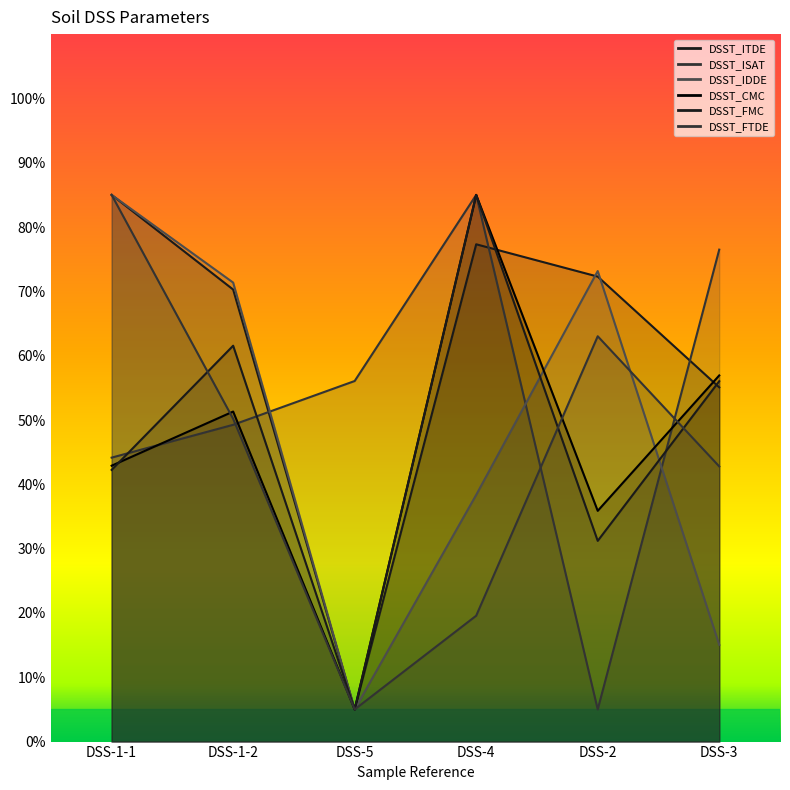

Does the chart display data point markers on the line(s)?

No